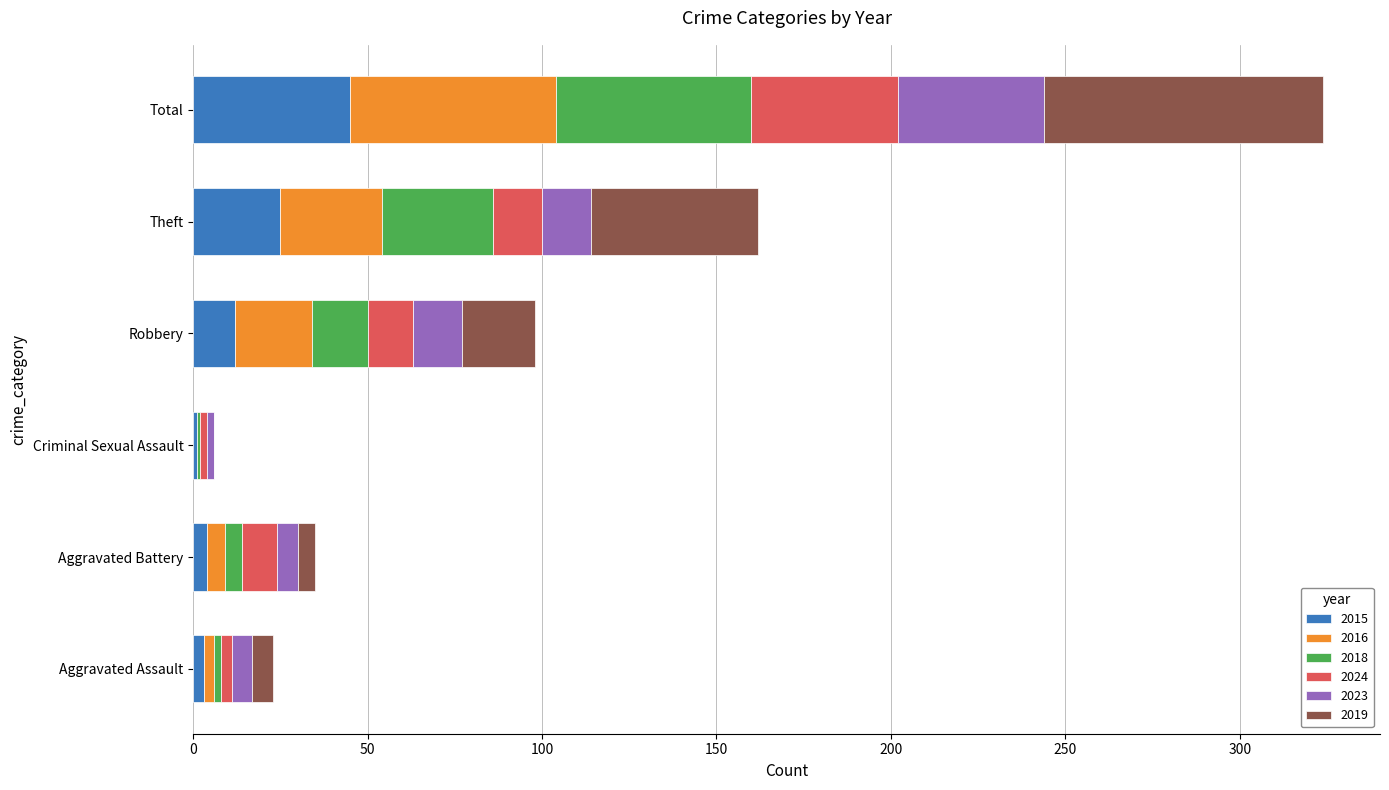

At which label does 2015 reach its peak?

Total